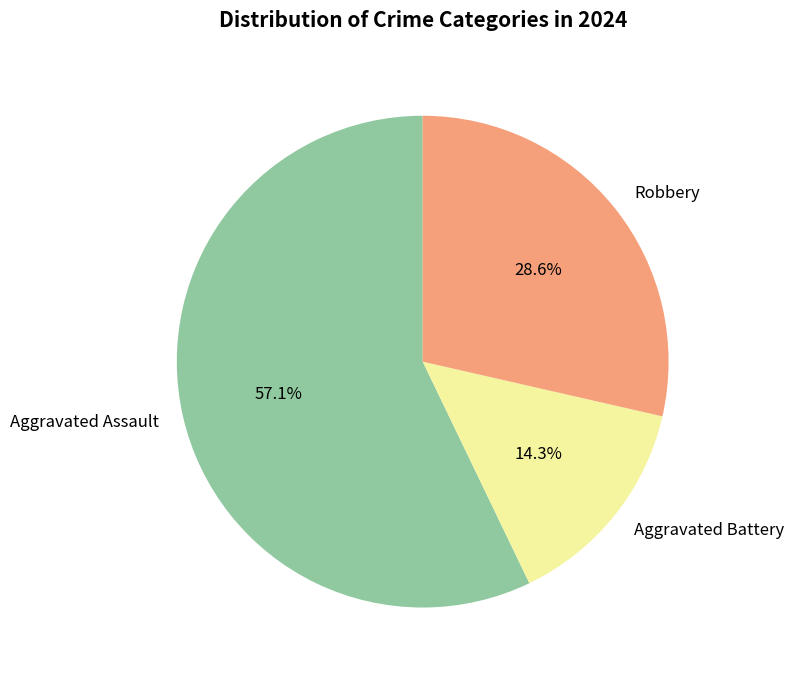

Which slice is the largest?

Aggravated Assault